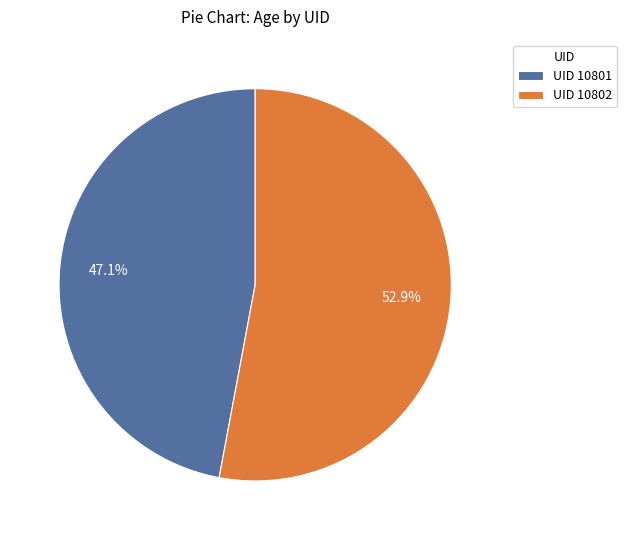

Rank the categories by value from lowest to highest.

UID 10801, UID 10802